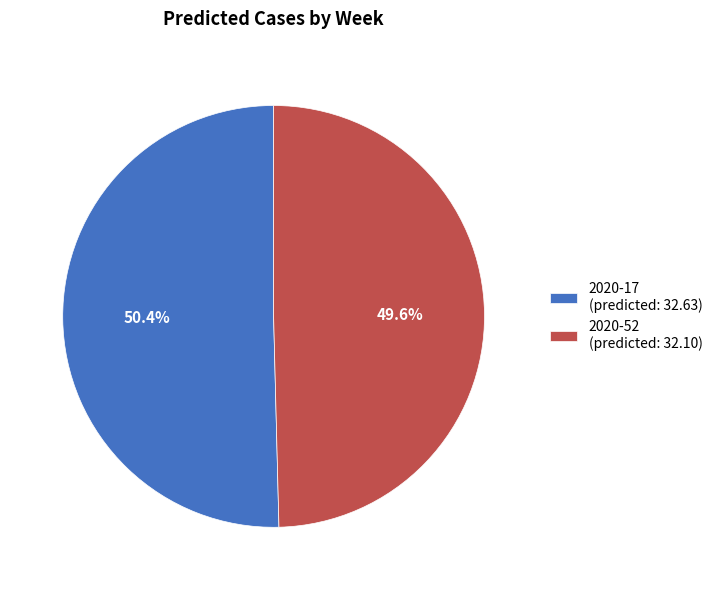

Count the number of slices in the pie.

2